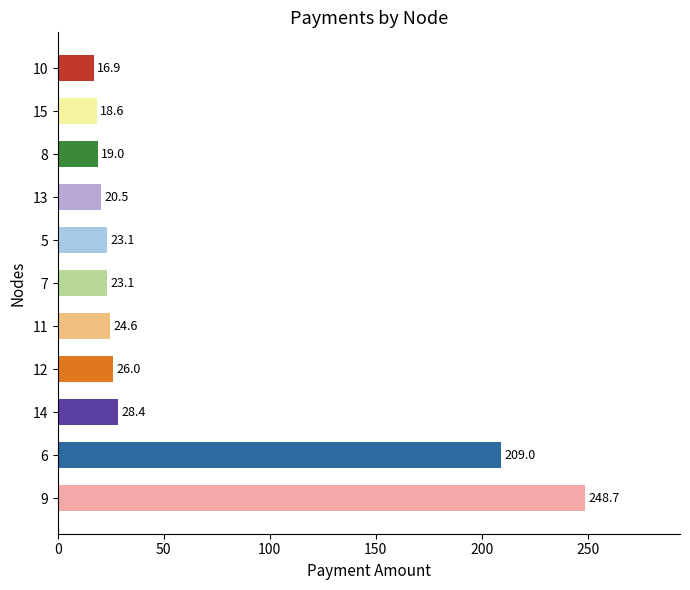

The value at 7 is 23.1. True or false?

True